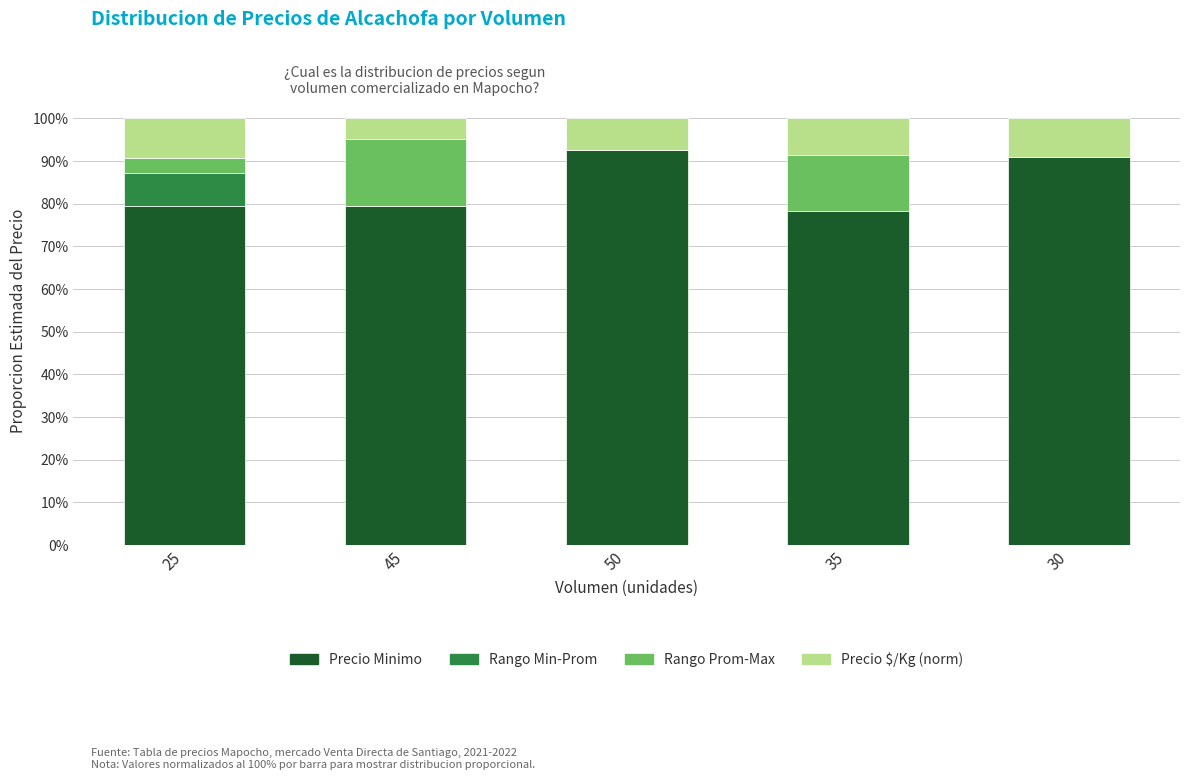

Which series has the largest total across all categories?

Precio Minimo